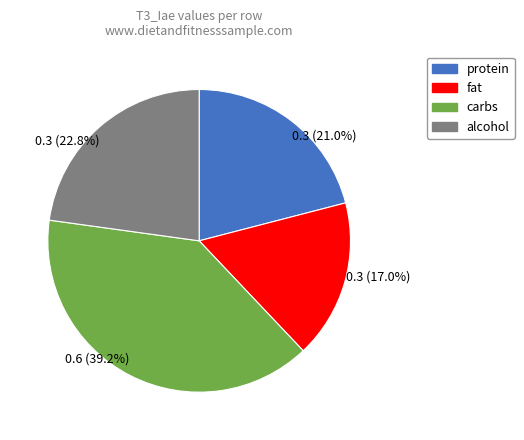

How many slices are in this pie chart?

4